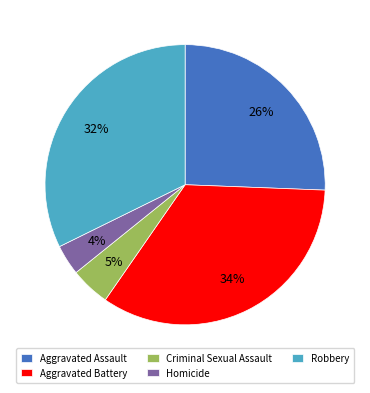

To the nearest percent, what portion does Robbery represent?

32%